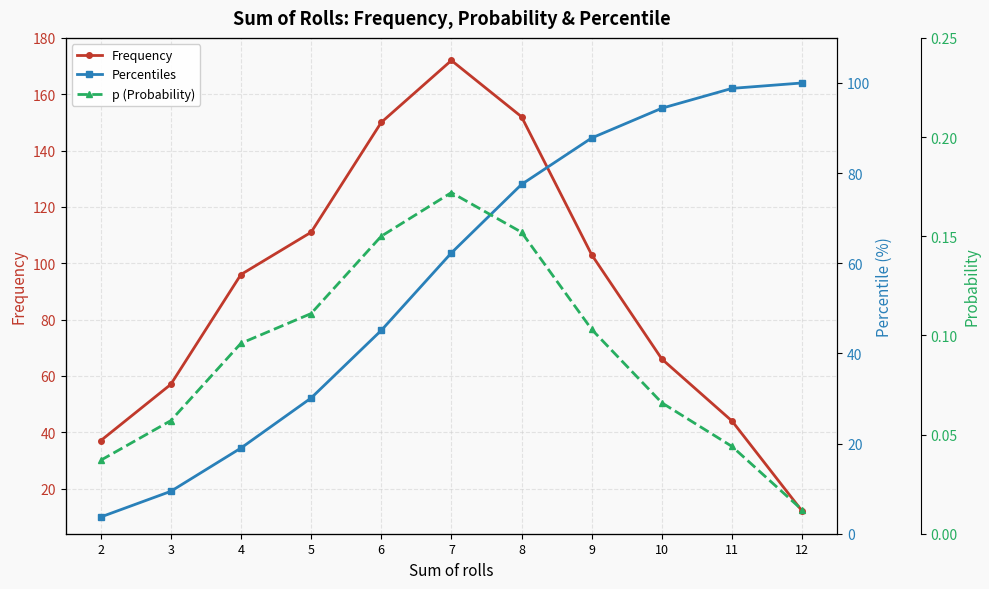

Reading left to right, extract all data points from this chart.

Frequency: 2=37.0	3=57.0	4=96.0	5=111.0	6=150.0	7=172.0	8=152.0	9=103.0	10=66.0	11=44.0	12=12.0
Percentiles: 2=3.7	3=9.4	4=19.0	5=30.1	6=45.1	7=62.3	8=77.5	9=87.8	10=94.4	11=98.8	12=100.0
p (Probability): 2=0.0	3=0.1	4=0.1	5=0.1	6=0.1	7=0.2	8=0.2	9=0.1	10=0.1	11=0.0	12=0.0